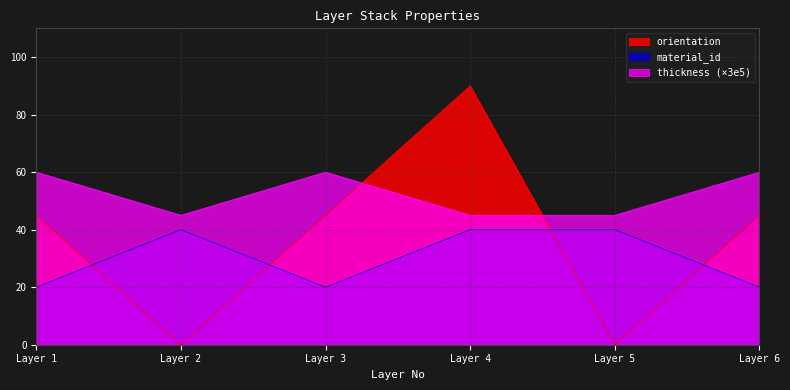

True or false: material_id and orientation intersect in this chart.

True